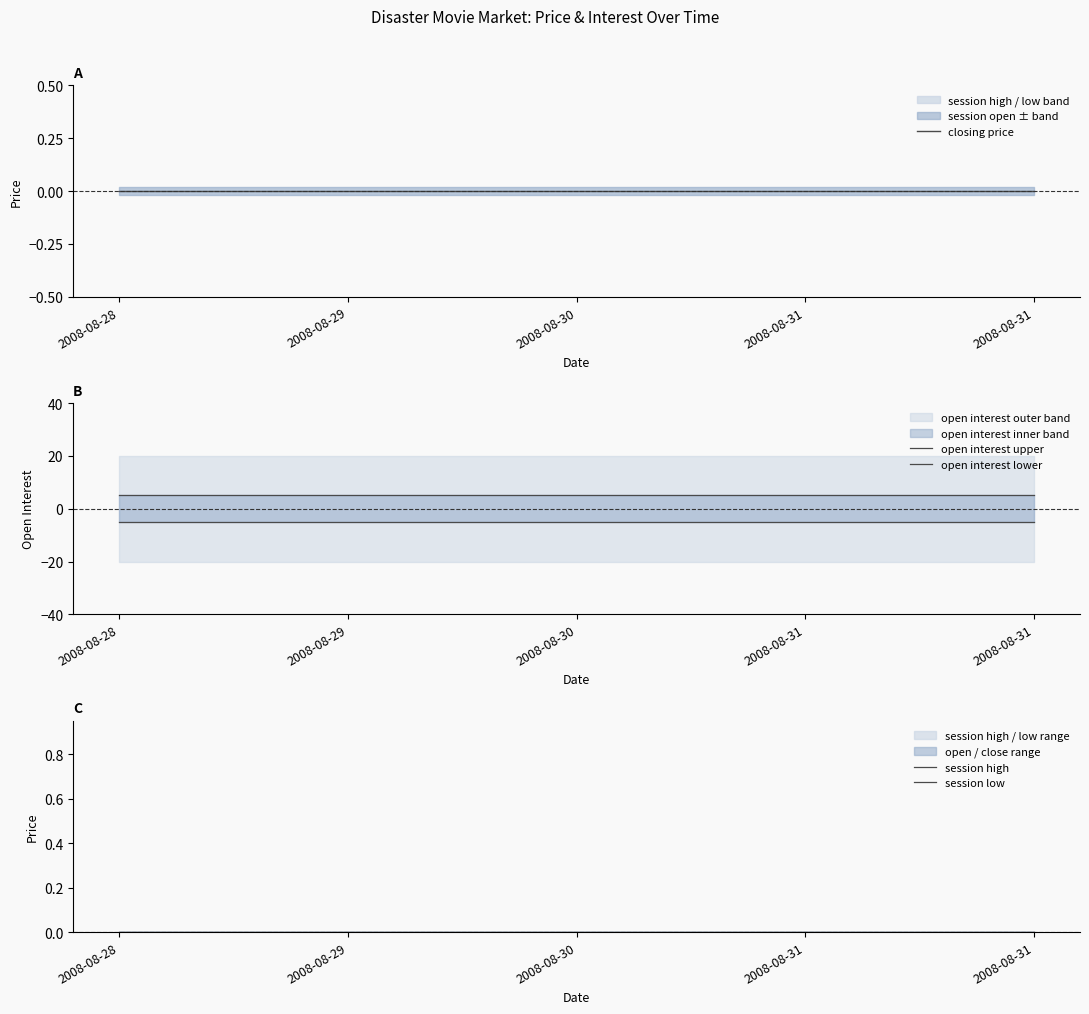

Is the value of open interest lower at 2008-08-31 greater than the value of closing price at 2008-08-29?

No